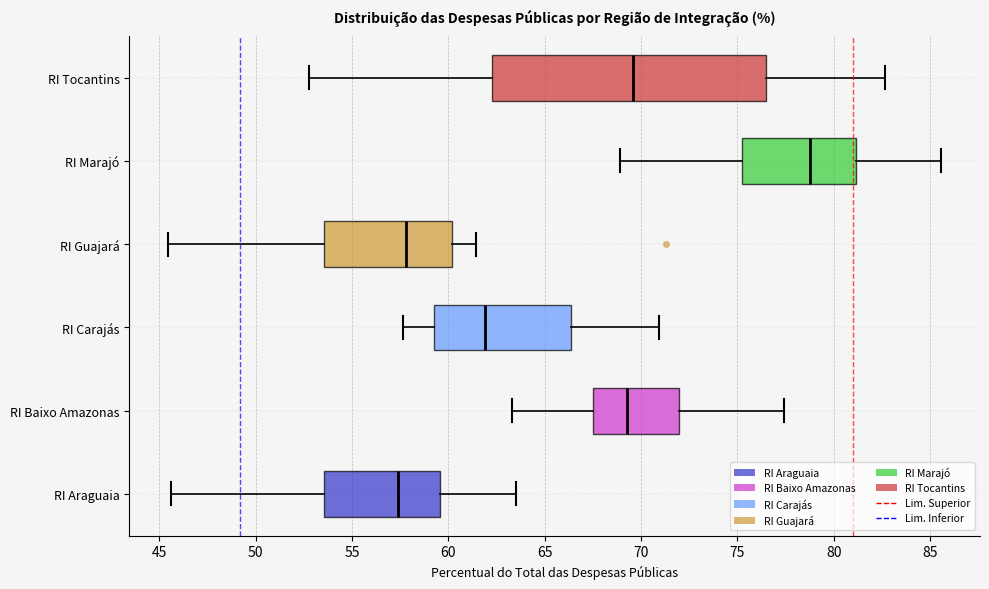

Which box is the widest, from its left edge to its right edge?

RI Tocantins